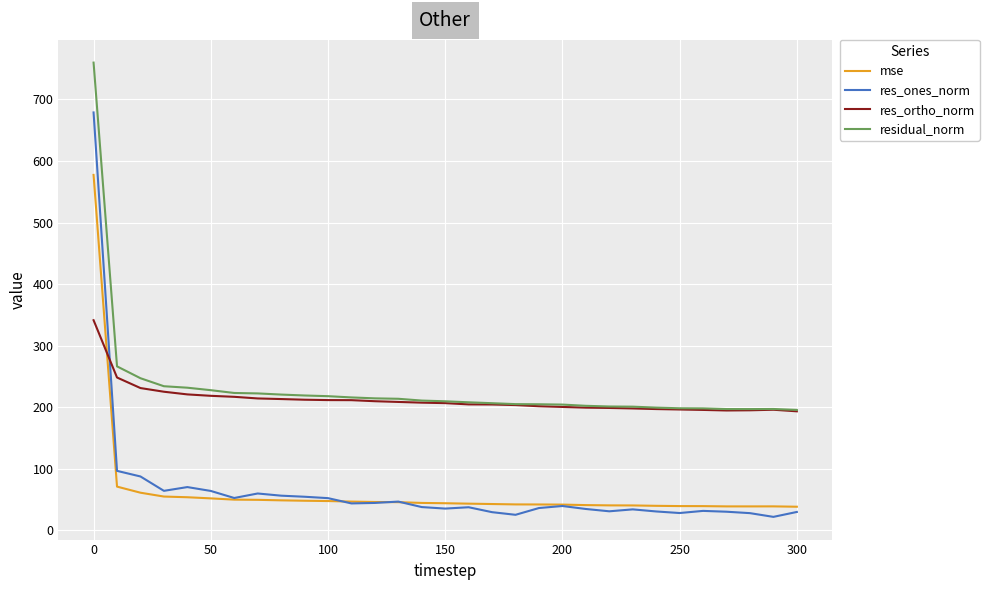

What is the highest value of the res_ortho_norm series?

341.3